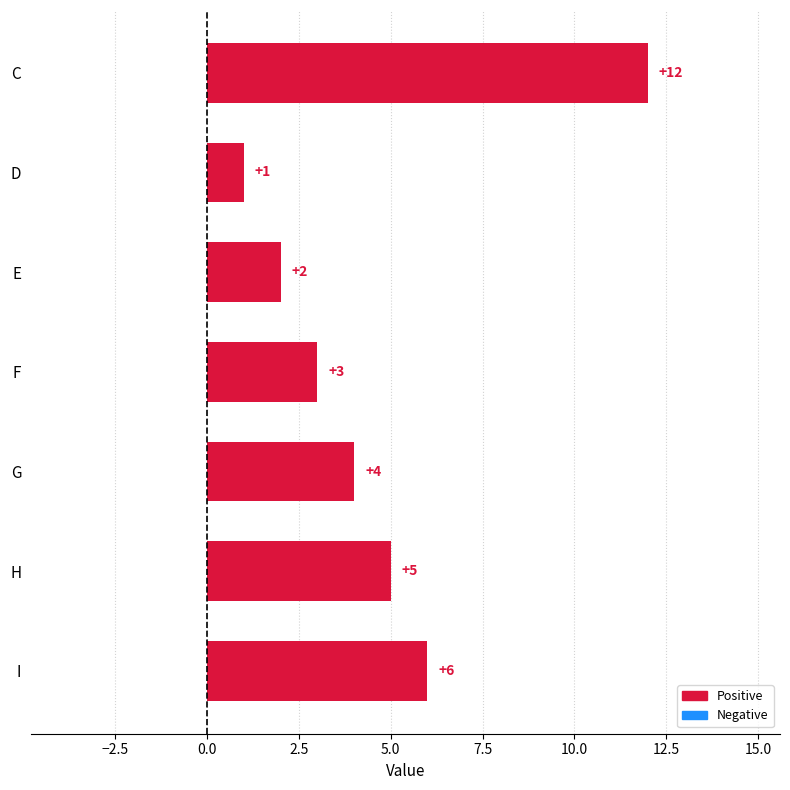

What is the value of the 5th bar from the top?

4